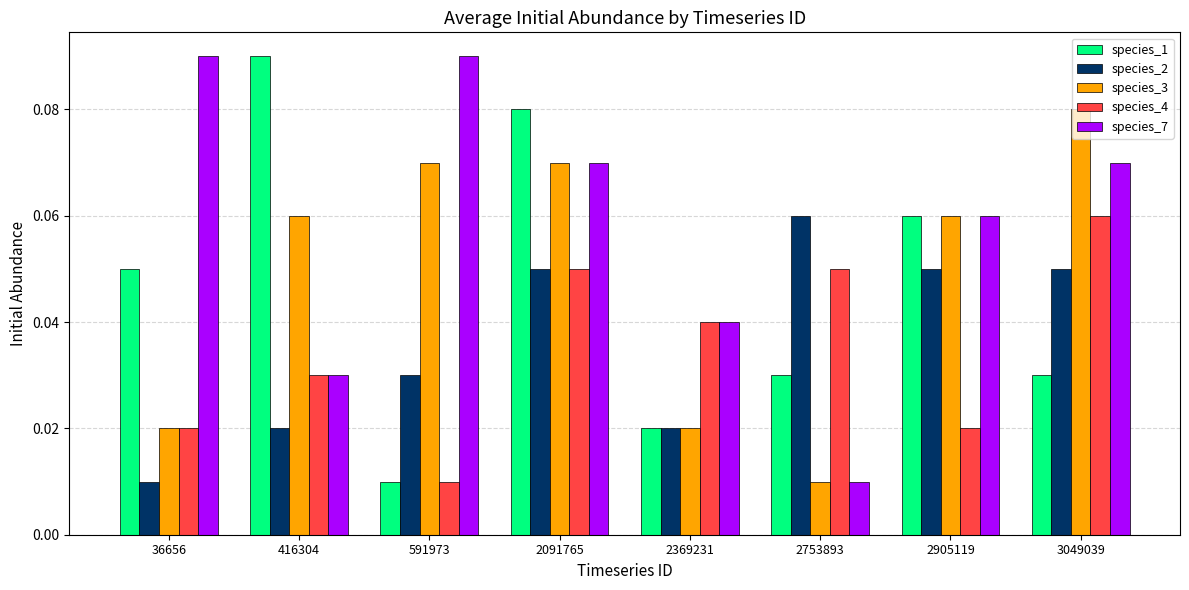

Between 2091765 and 2369231, which series saw the biggest shift?

species_1